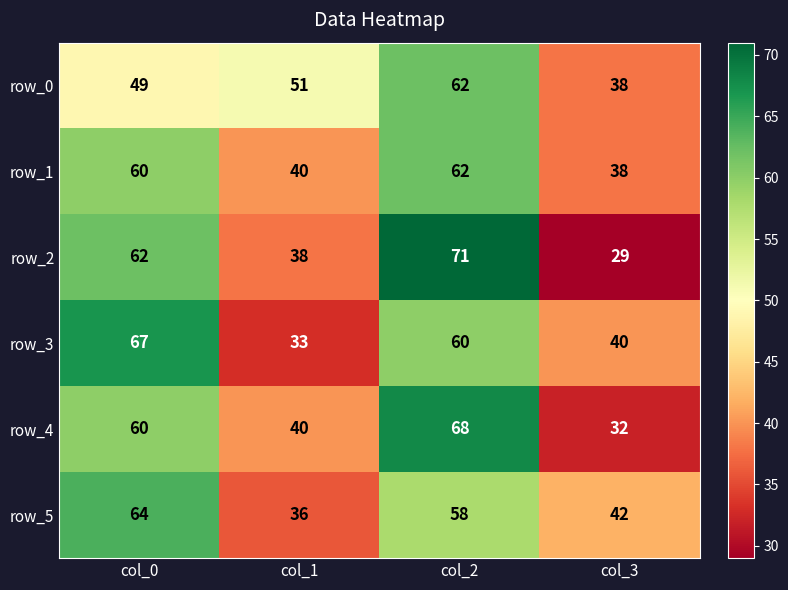

True or false: row_1 has a value of 17 at col_2.

False